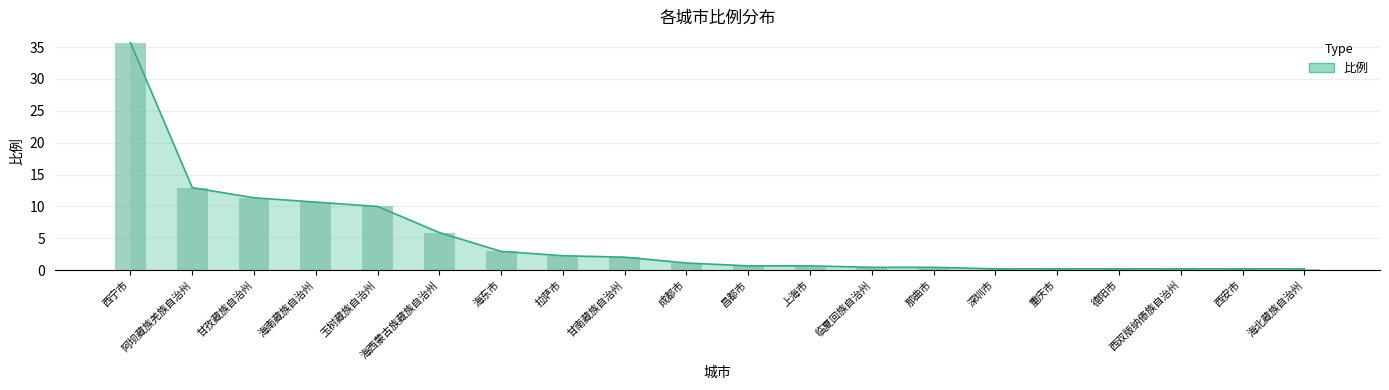

What is the minimum value shown in the chart?

0.2